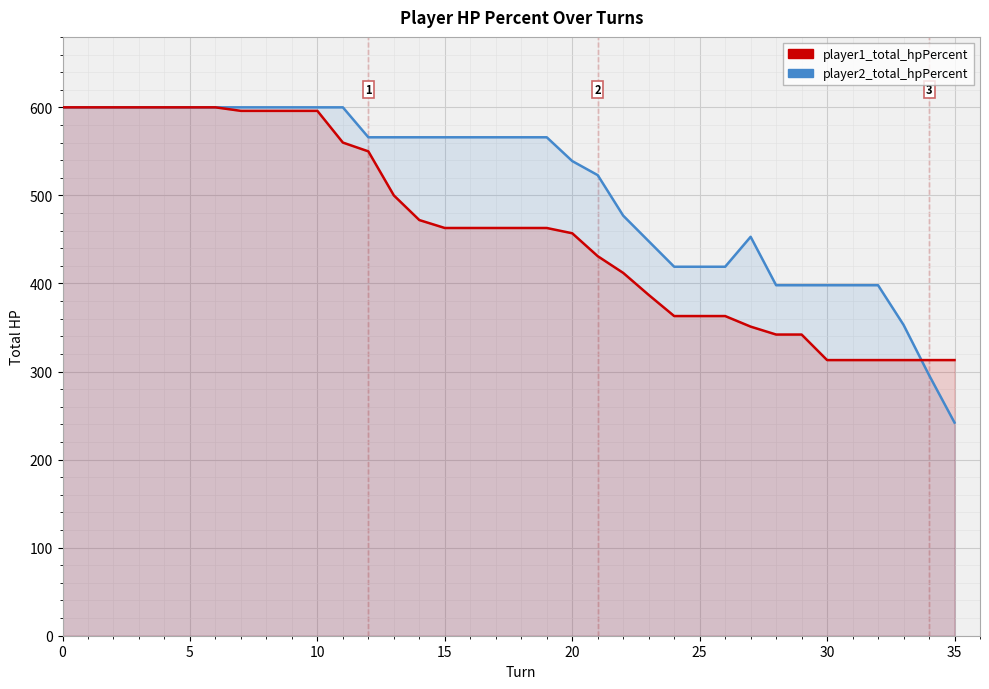

True or false: player2_total_hpPercent has more than 2 interior local peaks.

False